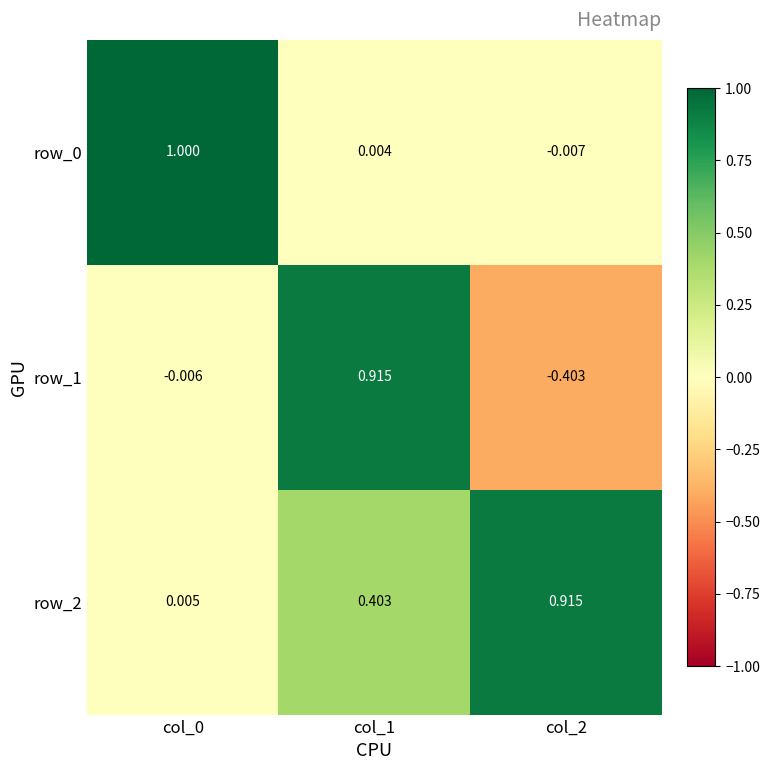

What is the smallest value displayed?

-0.4